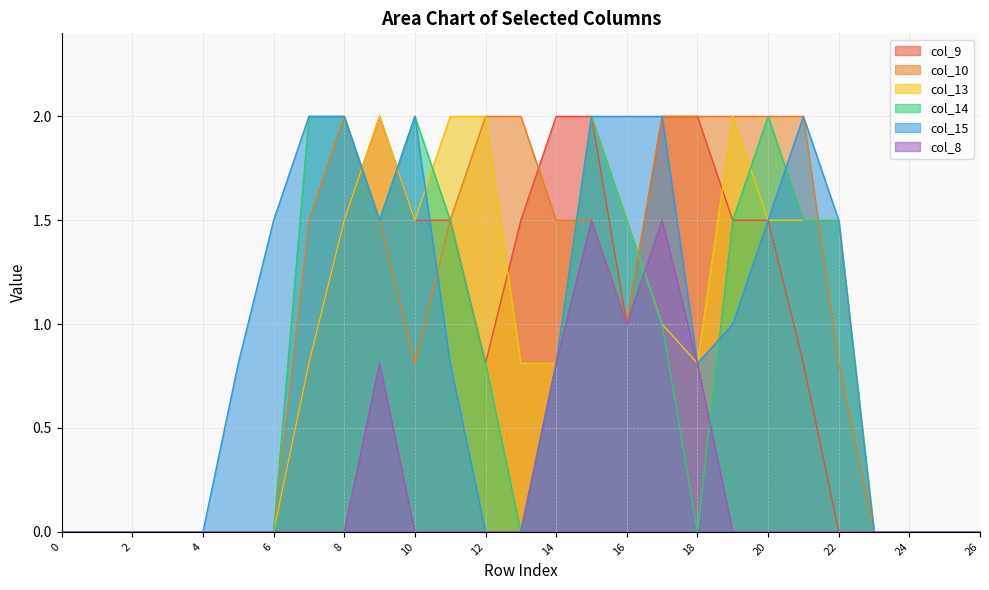

How many series are shown in this chart?

6